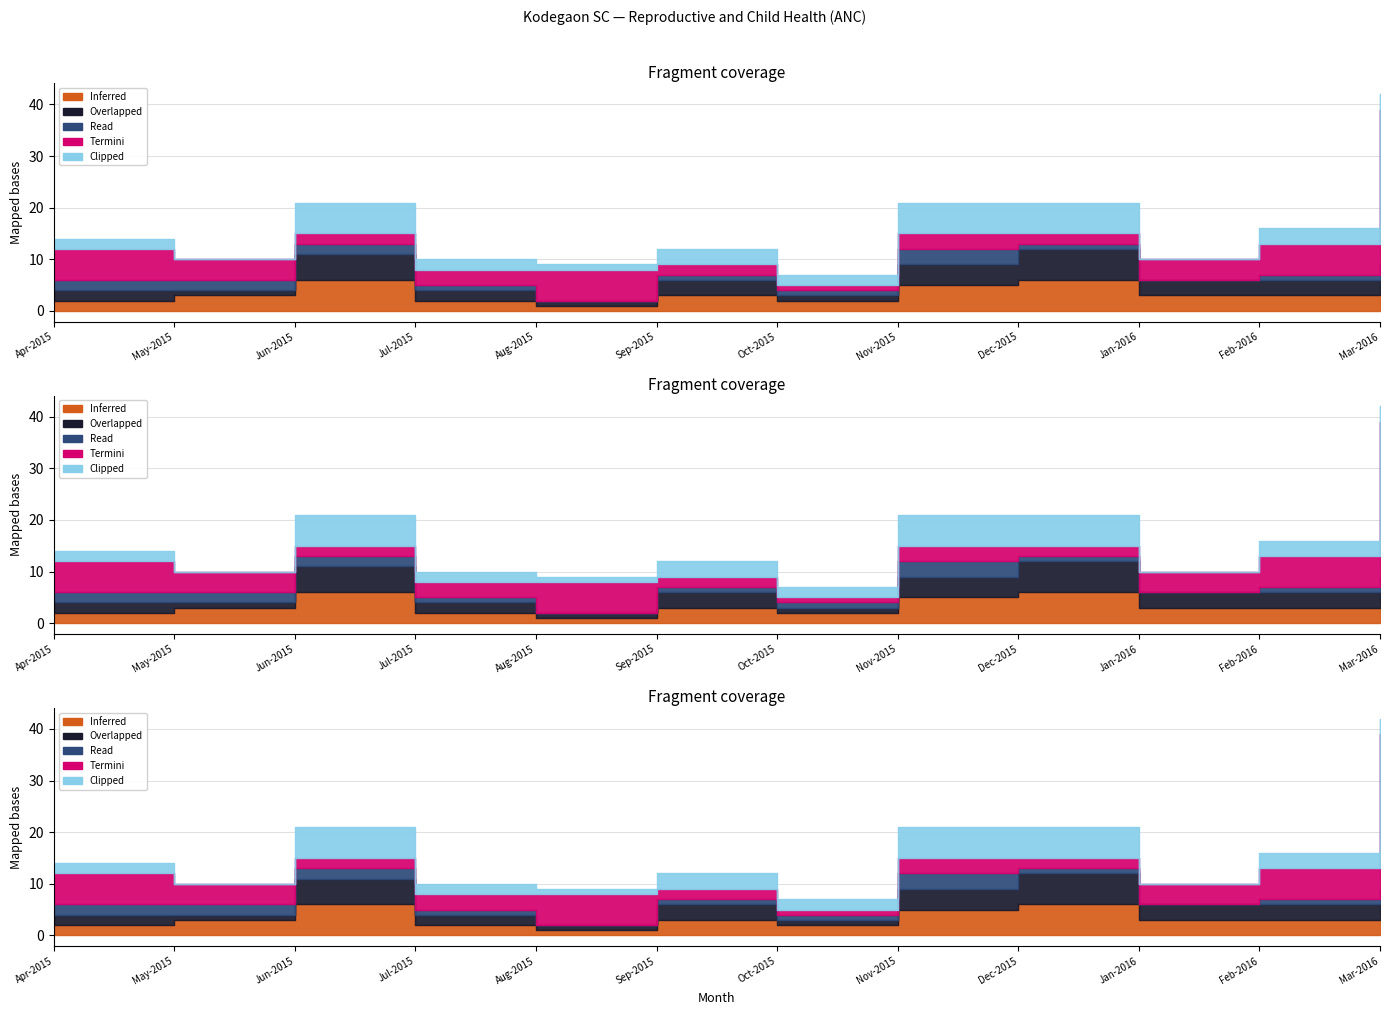

At how many categories does at least one series exceed 7?

1